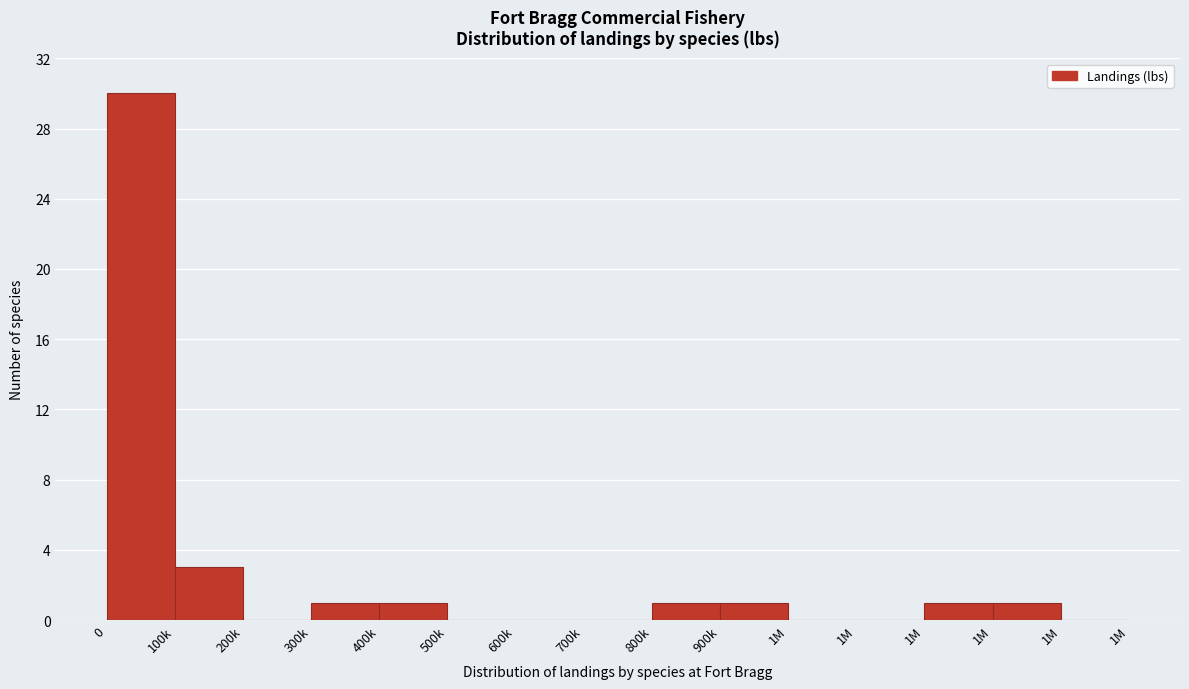

How many distinct data groups are displayed?

1